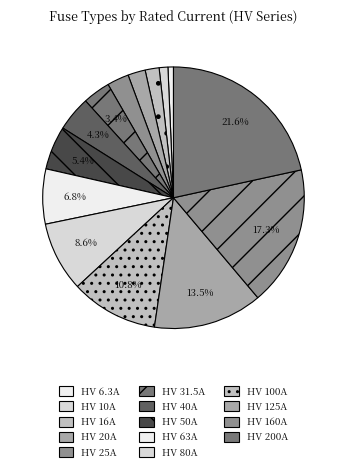

To the nearest percent, what is the combined percentage of HV 40A and HV 50A?

10%